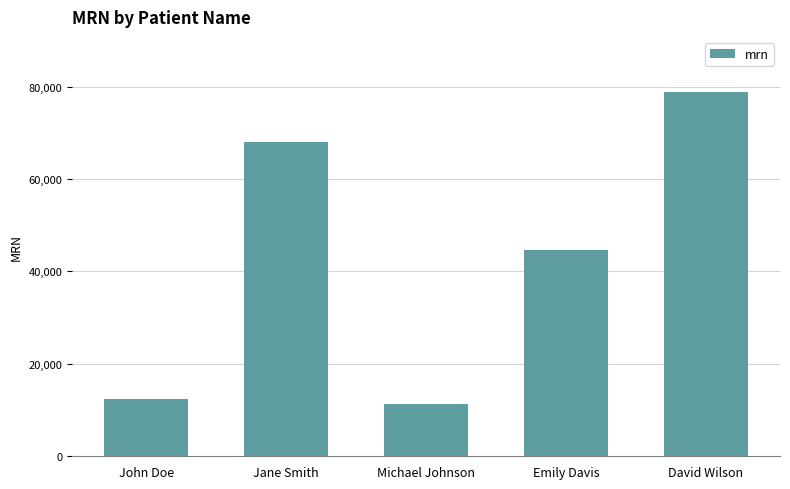

Count the number of categories in the chart.

5